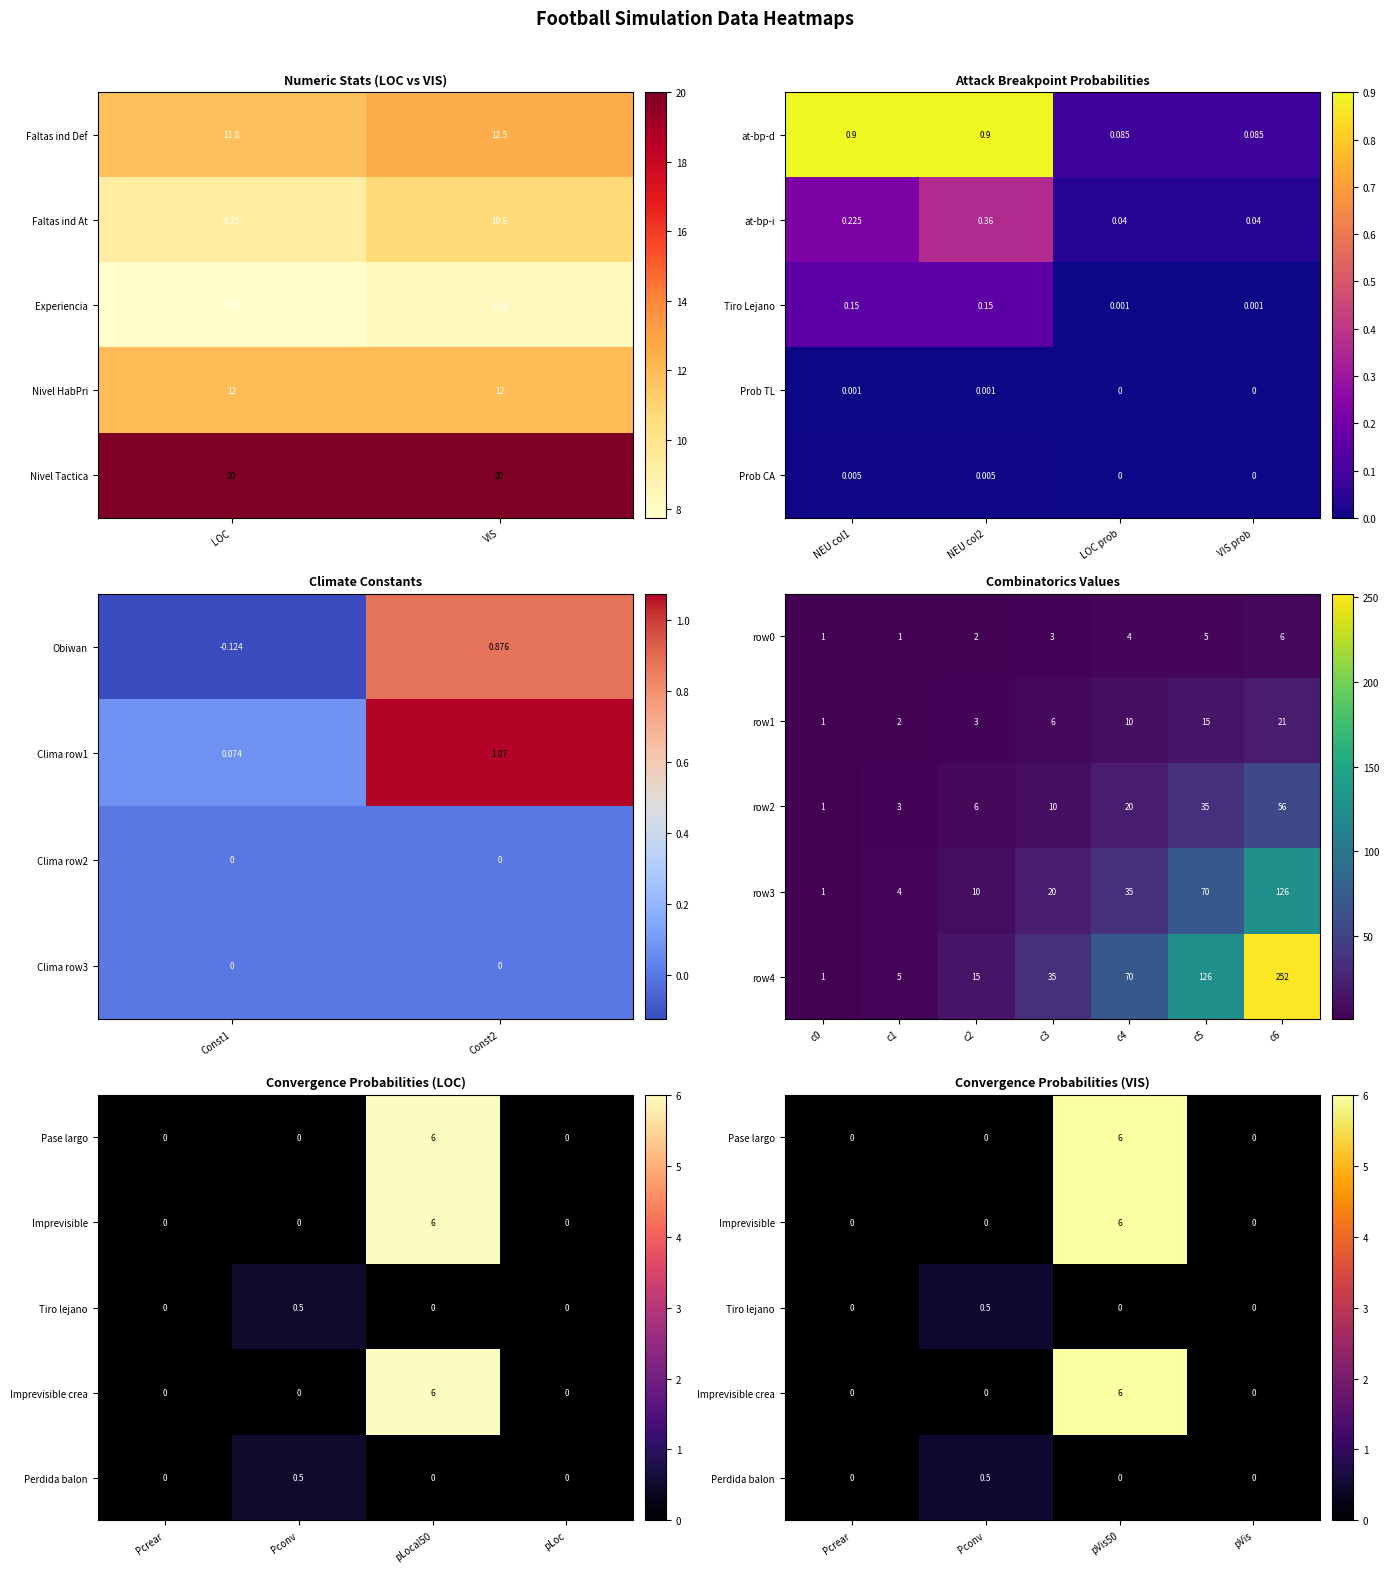

How many data points in Experiencia are above 8?

1